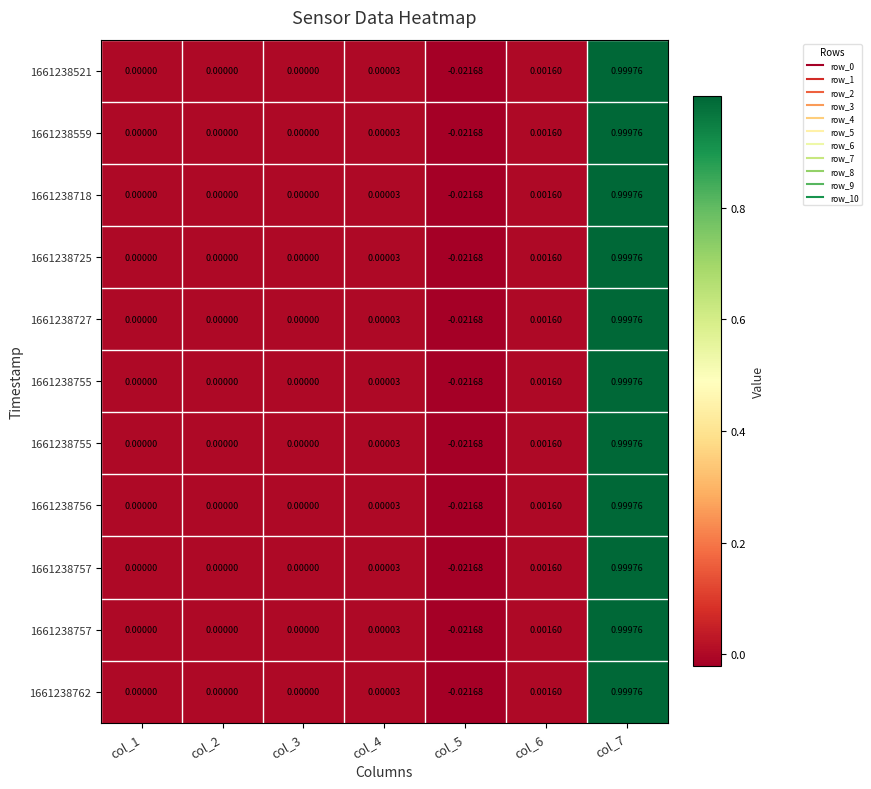

At which category does the chart reach its peak across all series?

col_7